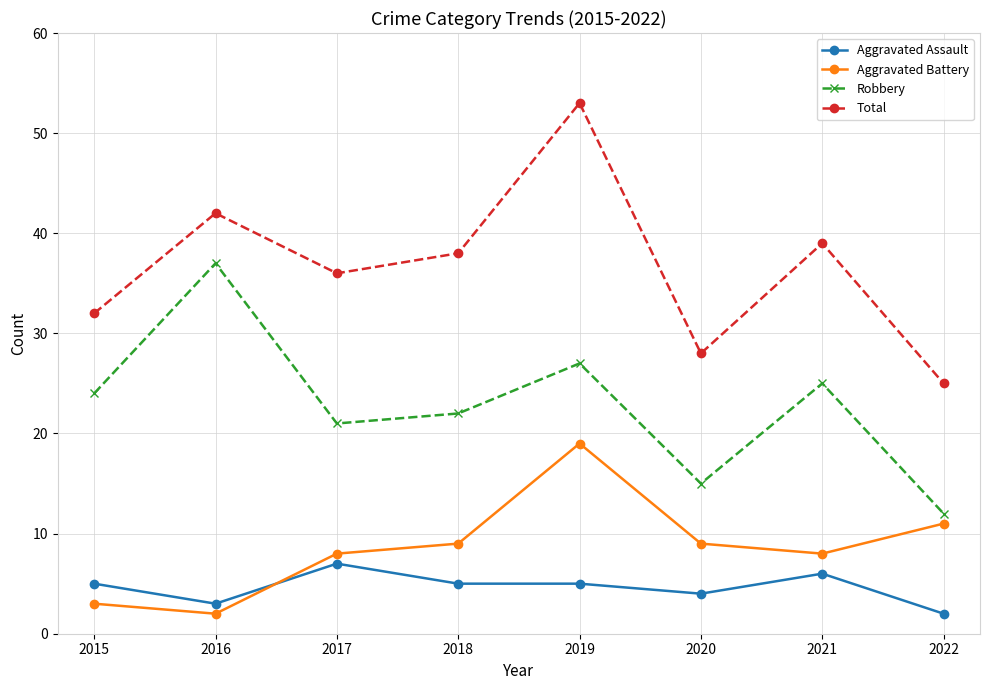

True or false: Aggravated Assault and Robbery cross at least once.

False